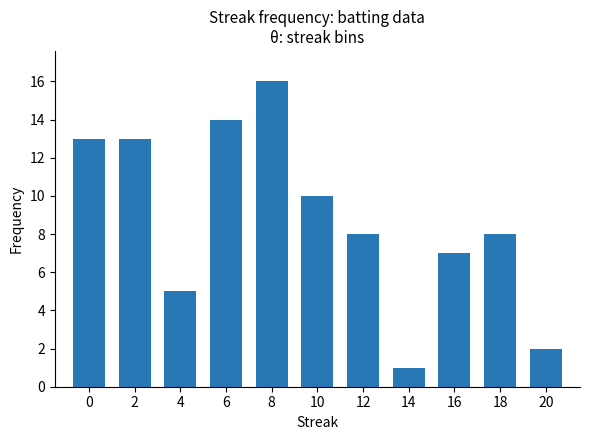

Is it true that the value at 12 is 4?

False